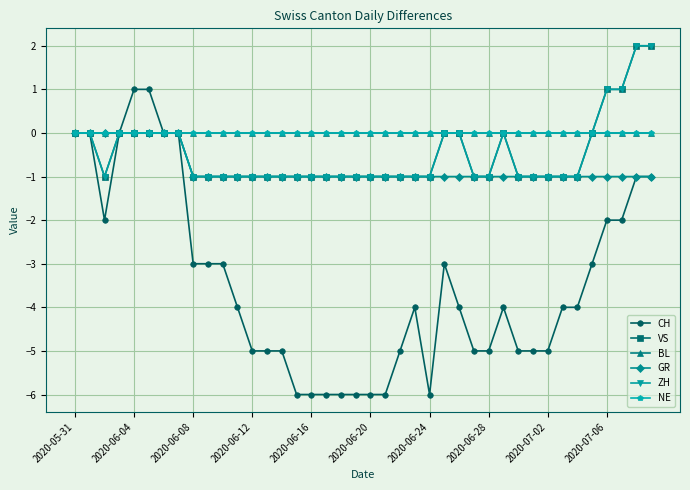

Is this an area chart (filled region under the line)?

No